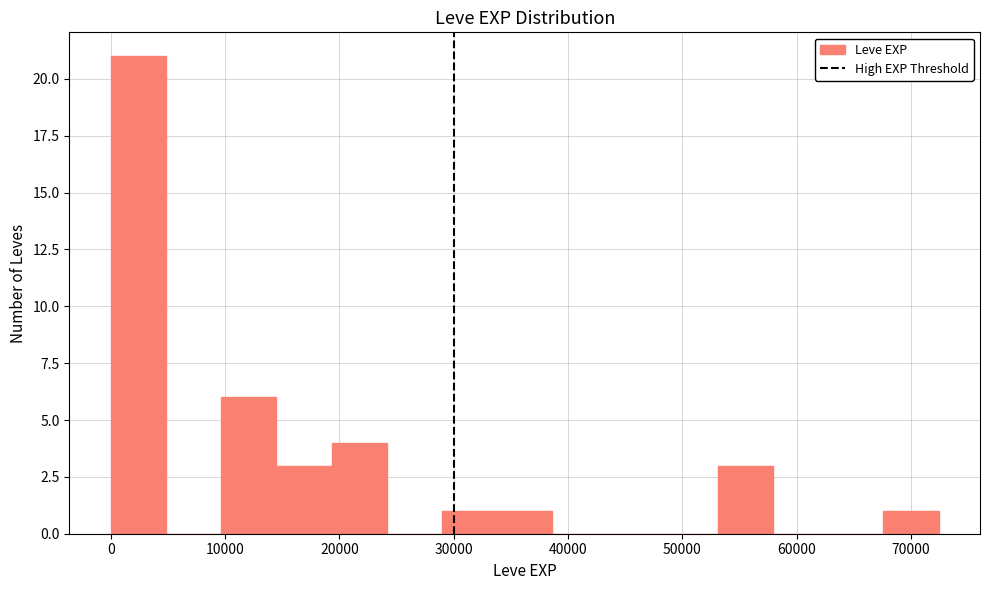

How tall is the bar that spans 19000 to 24000 on the x-axis? Neither the bar edges nor the heights are printed on the chart, so give them approximately, as read against the axes.

4